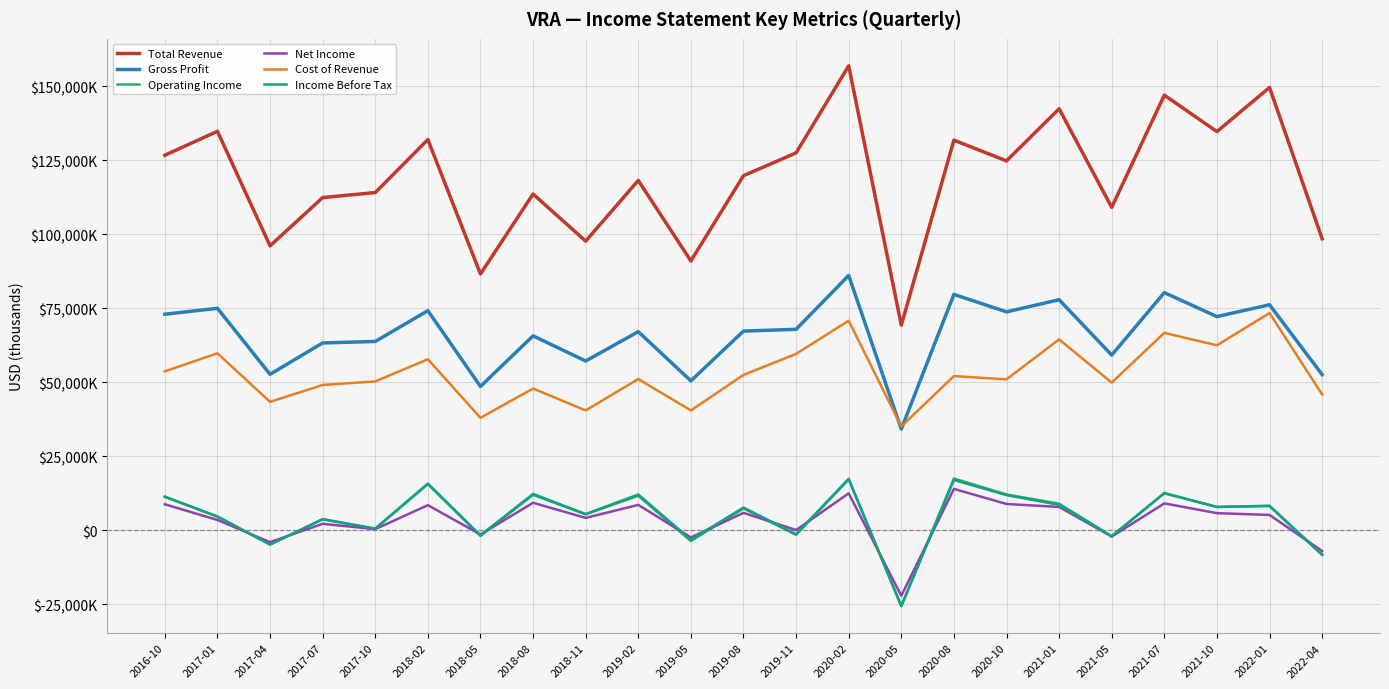

Does the chart have visible grid lines?

Yes